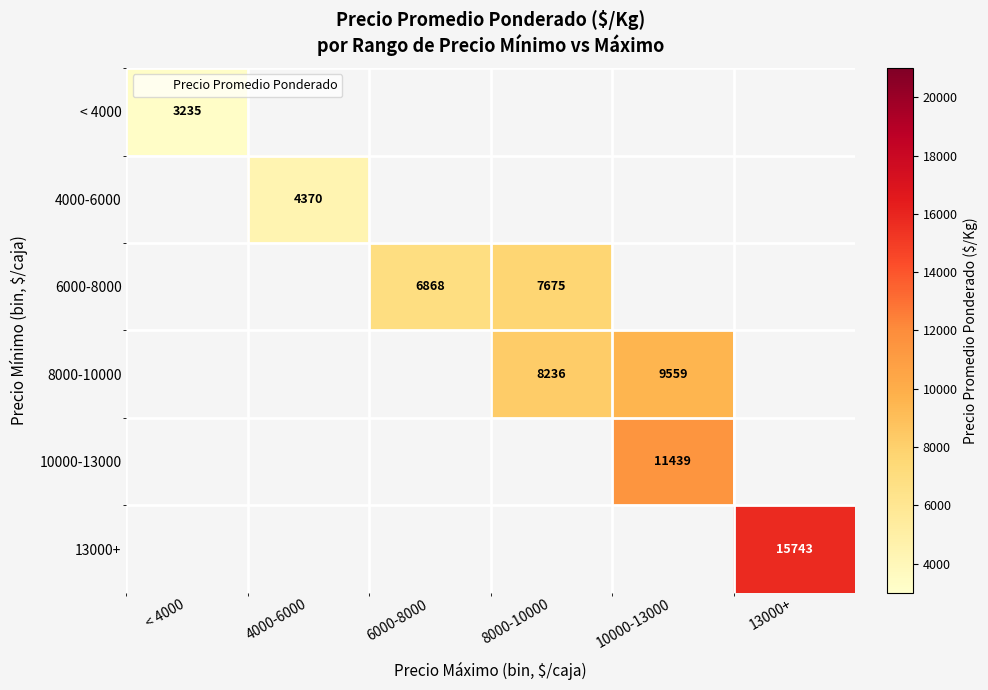

At 4000-6000, list the series in order from largest to smallest.

< 4000, 4000-6000, 6000-8000, 8000-10000, 10000-13000, 13000+